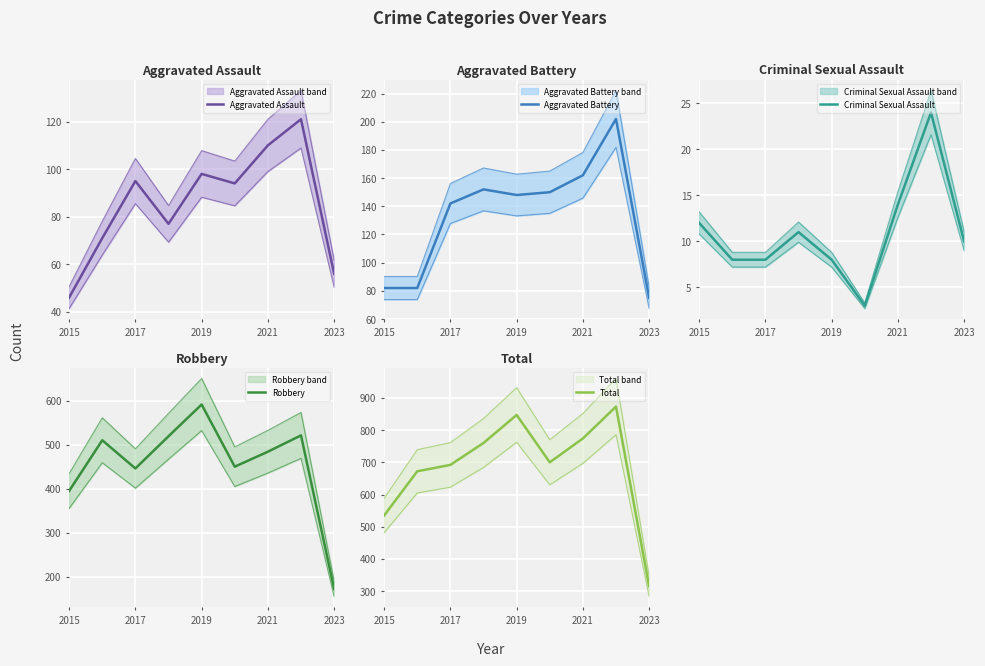

At how many categories does at least one series exceed 694?

5